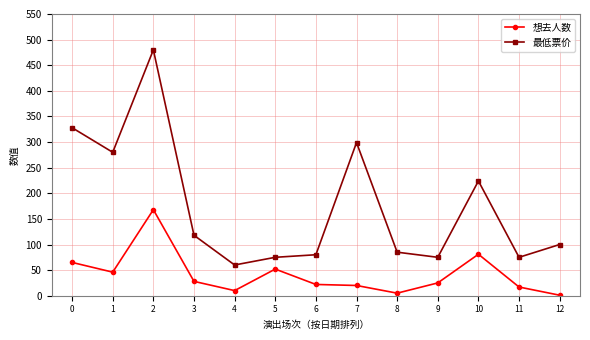

What is the total value across all series at 12?

101